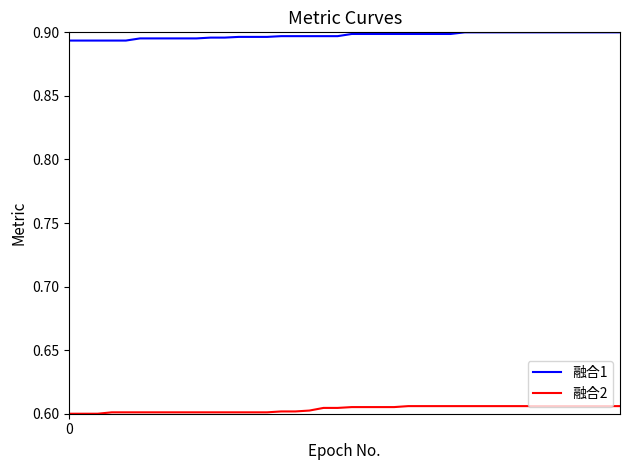

Which series has the largest total across all categories?

融合1